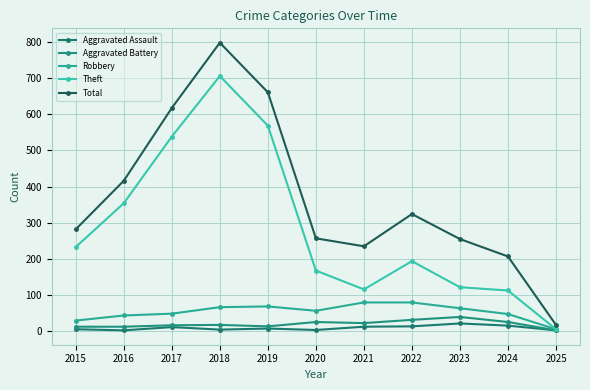

How many data points in Aggravated Assault are less than 8?

5